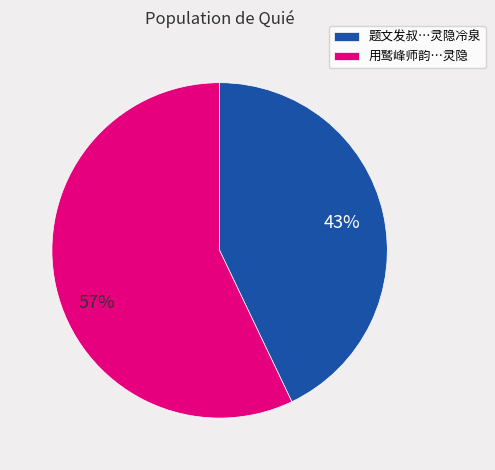

Is there a majority slice in this chart?

Yes